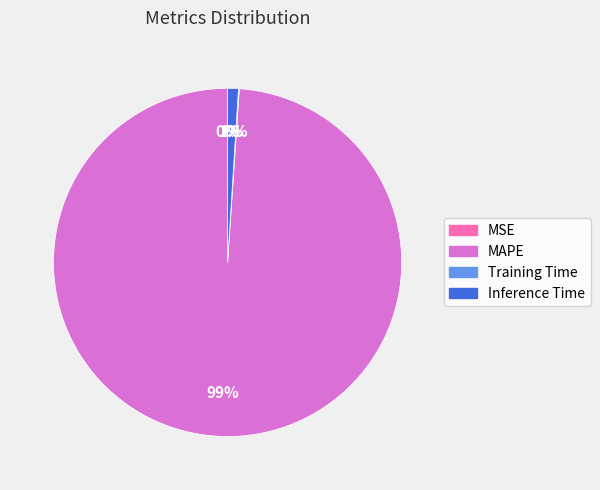

Which category has the biggest portion of the pie?

MAPE